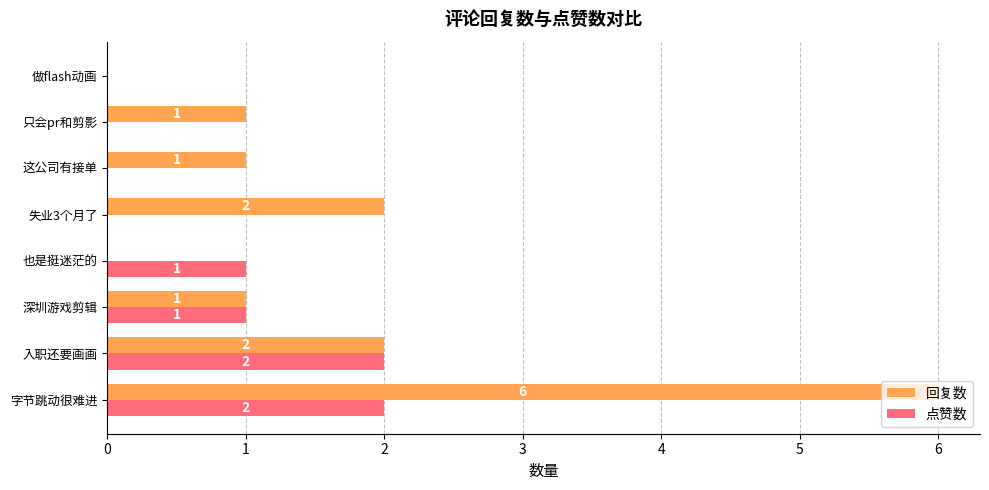

What is the greatest value displayed?

6